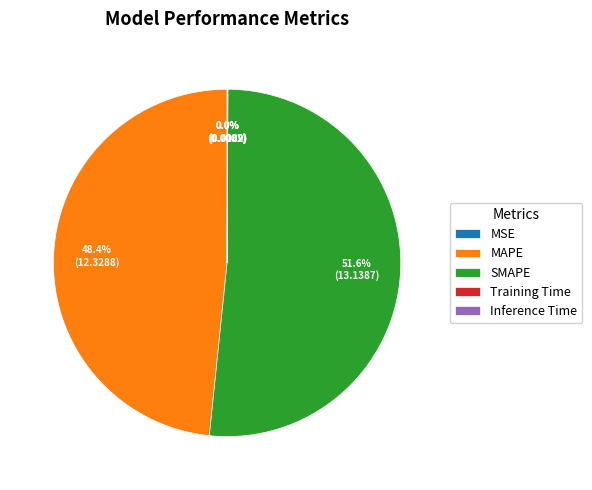

How much of the chart is everything except MAPE?

51.6%